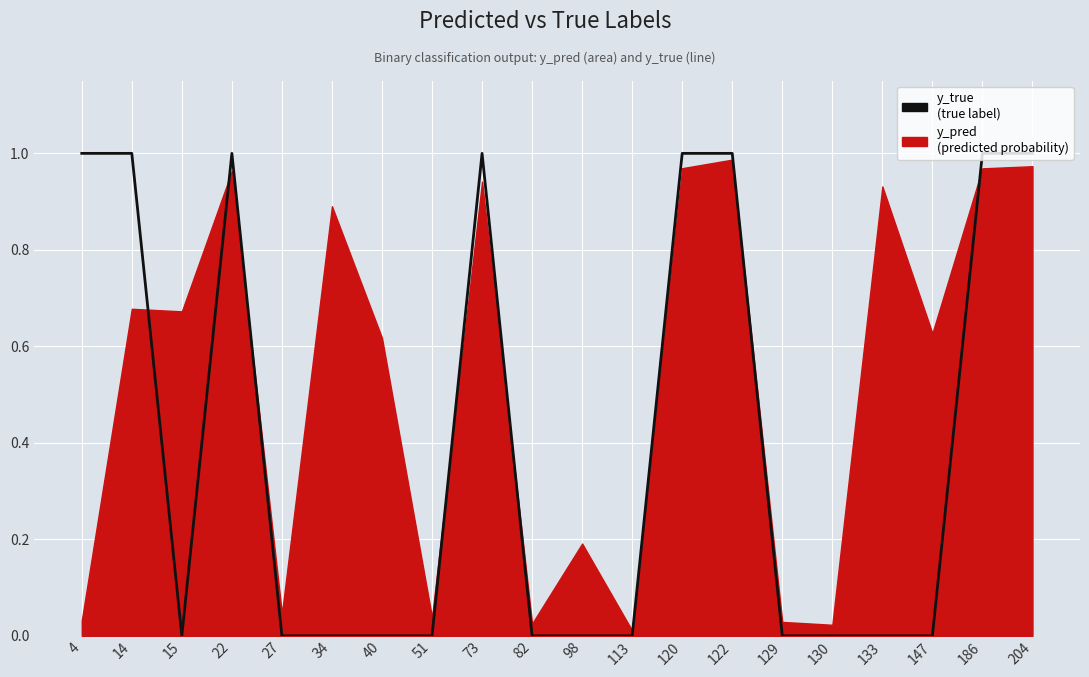

True or false: there are more than 1 points higher than both neighbors.

True